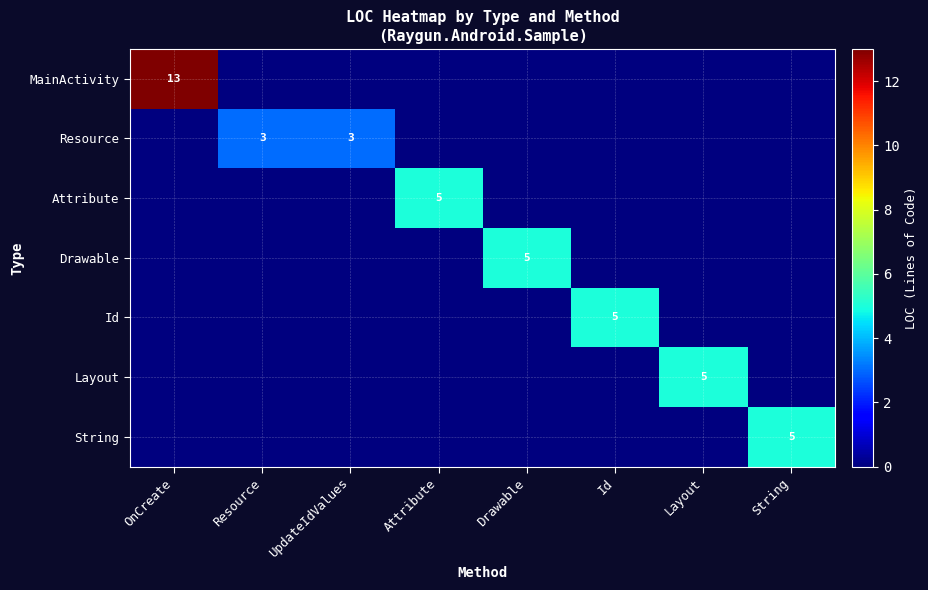

Is it true that Layout equals 0 at OnCreate?

True